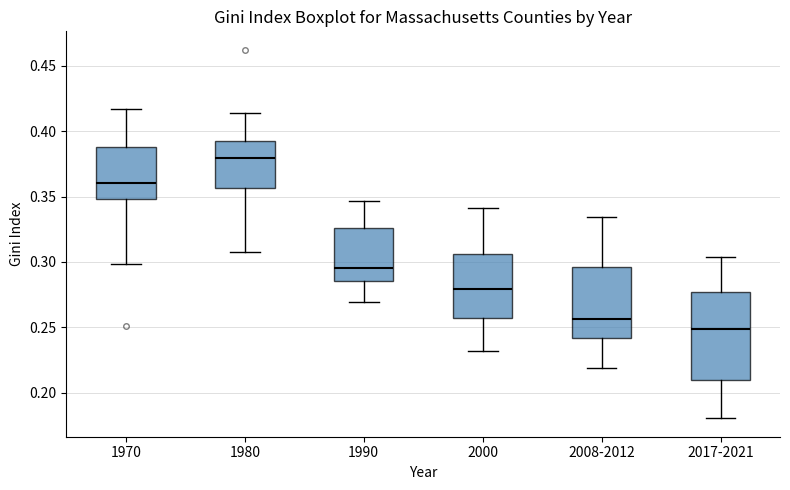

Reading left to right, read every box against the y-axis: the position of its median line, the range the box covers, and the ends of its whiskers. The values are not printed on the chart, so give them approximately, as read against the axis.

1970: median 0.360, box 0.350 to 0.390, whiskers 0.300 to 0.415
1980: median 0.380, box 0.355 to 0.390, whiskers 0.305 to 0.415
1990: median 0.295, box 0.285 to 0.325, whiskers 0.270 to 0.345
2000: median 0.280, box 0.255 to 0.305, whiskers 0.230 to 0.340
2008-2012: median 0.255, box 0.240 to 0.295, whiskers 0.220 to 0.335
2017-2021: median 0.250, box 0.210 to 0.275, whiskers 0.180 to 0.305